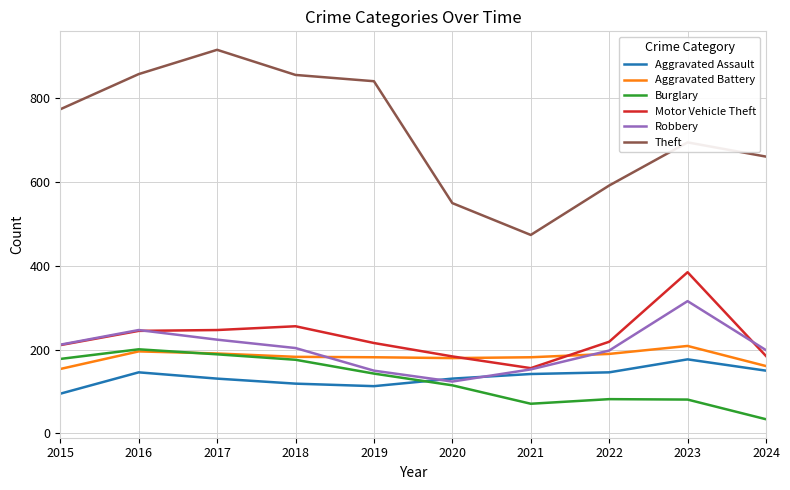

At how many categories does at least one series exceed 716?

5